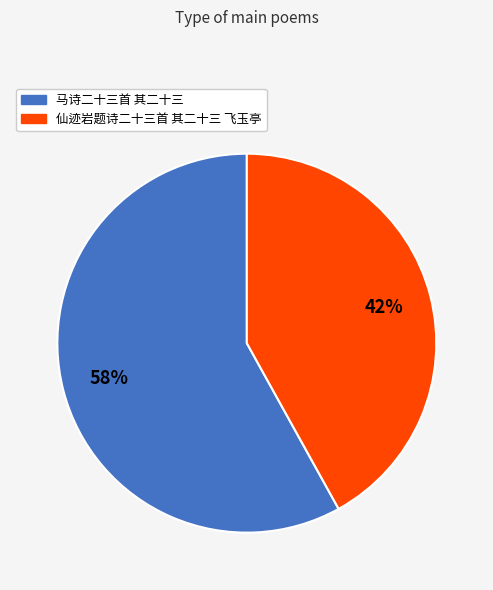

Does any single category account for the majority?

Yes